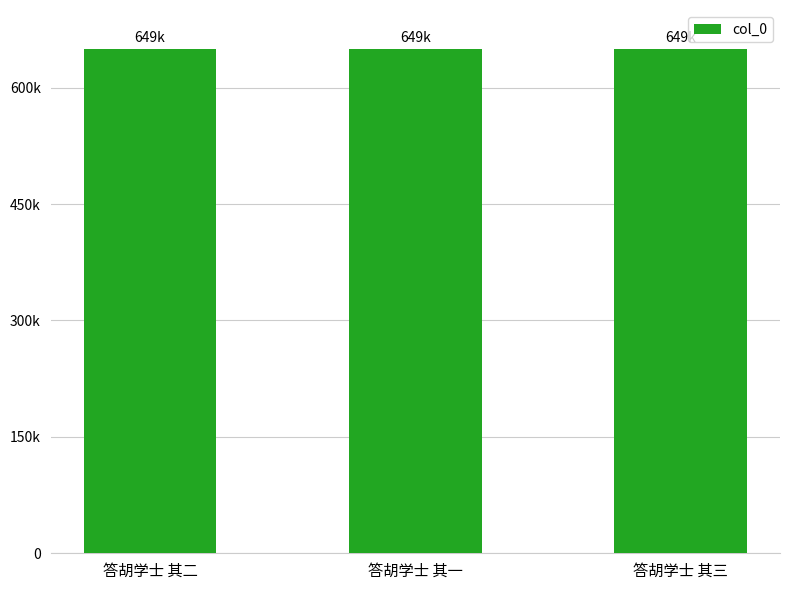

Which has a higher value, 答胡学士 其二 or 答胡学士 其一?

答胡学士 其二